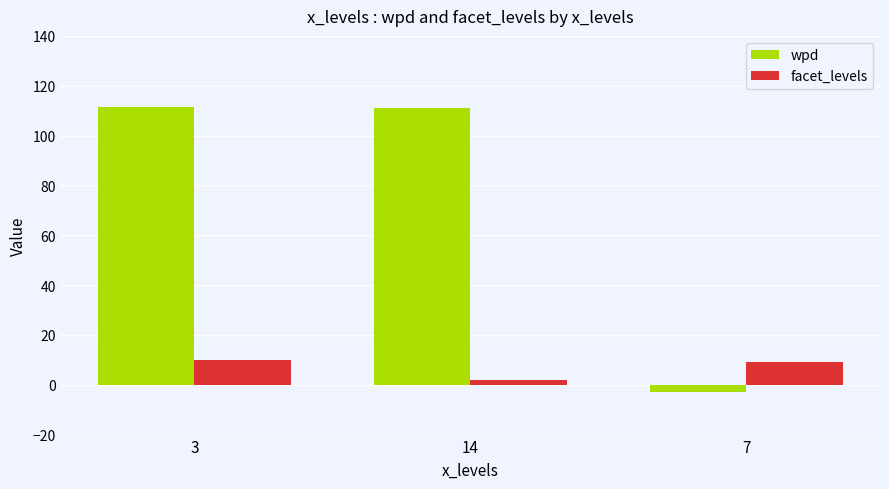

At which category is the sum across all series the highest?

3